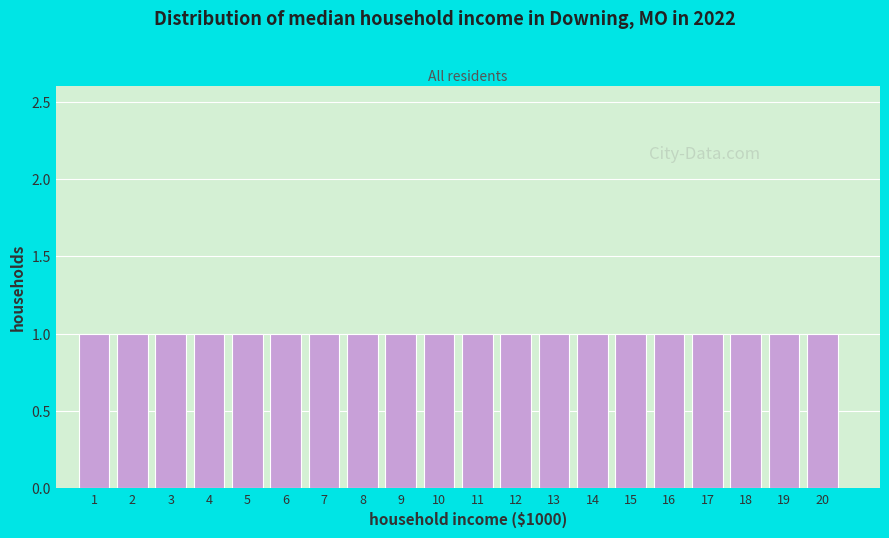

Reading left to right, transcribe this chart: for each bar, give the range it covers on the x-axis and its height. The values are not printed on the chart, so give them approximately, as read against the axis.

0.5 to 1.5: 1
1.5 to 2.5: 1
2.5 to 3.5: 1
3.5 to 4.5: 1
4.5 to 5.5: 1
5.5 to 6.5: 1
6.5 to 7.5: 1
7.5 to 8.5: 1
8.5 to 9.5: 1
9.5 to 10.5: 1
10.5 to 11.5: 1
11.5 to 12.5: 1
12.5 to 13.5: 1
13.5 to 14.5: 1
14.5 to 15.5: 1
15.5 to 16.5: 1
16.5 to 17.5: 1
17.5 to 18.5: 1
18.5 to 19.5: 1
19.5 to 20.5: 1